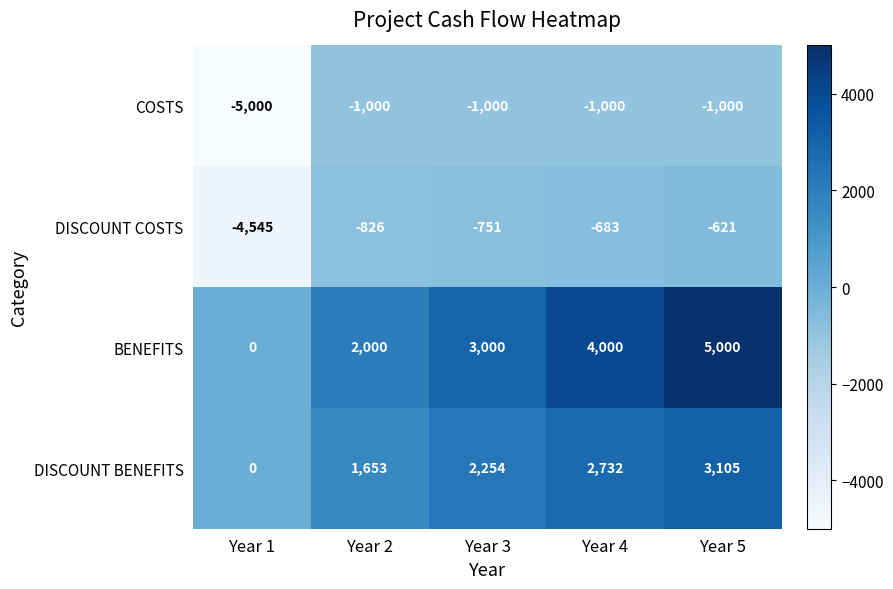

What is the greatest value displayed?

5000